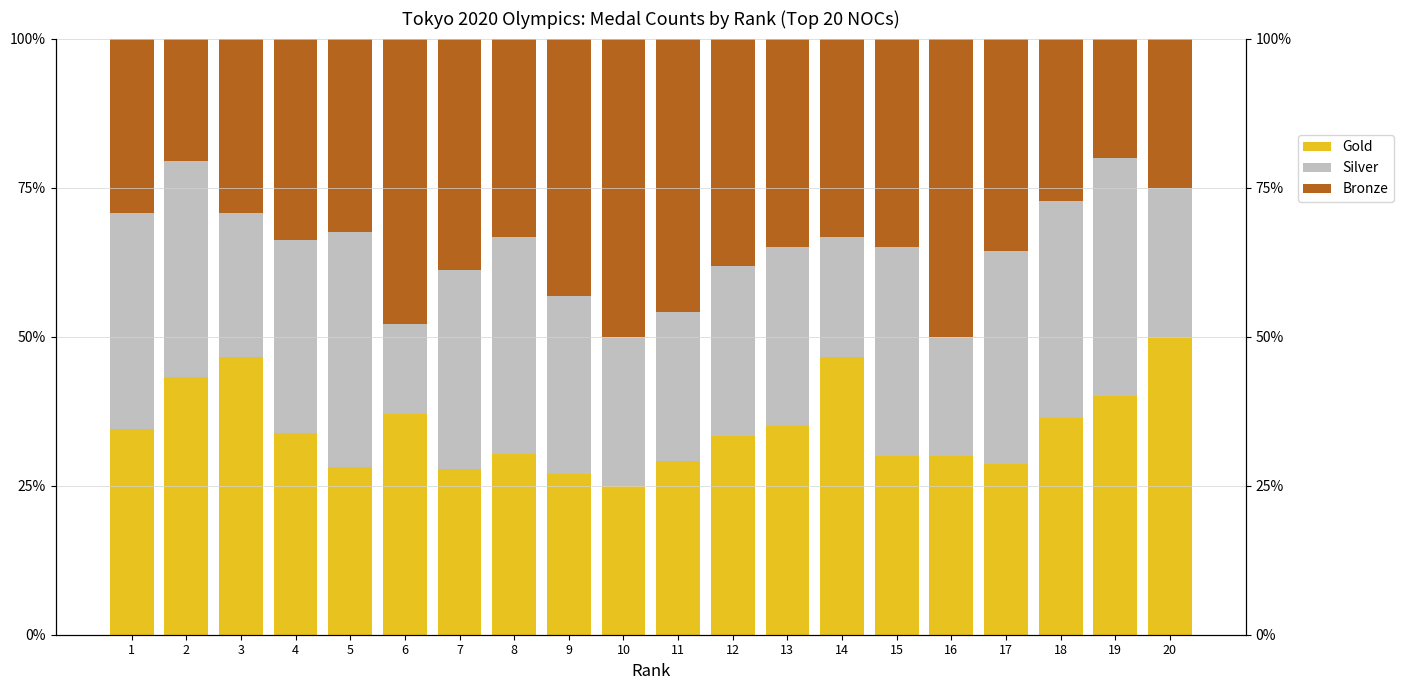

What is the minimum value shown in the chart?

0.2